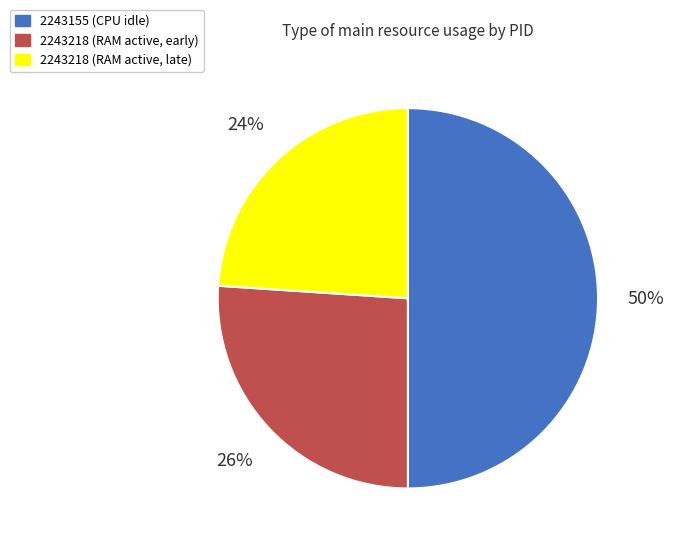

To the nearest percent, what is the difference between the largest and smallest slice percentages?

26%